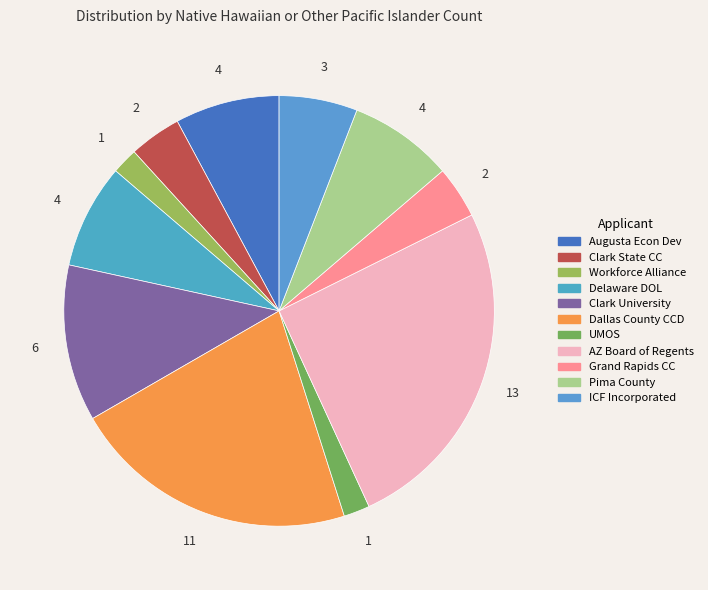

Which category has the biggest portion of the pie?

Az Board Of Regents